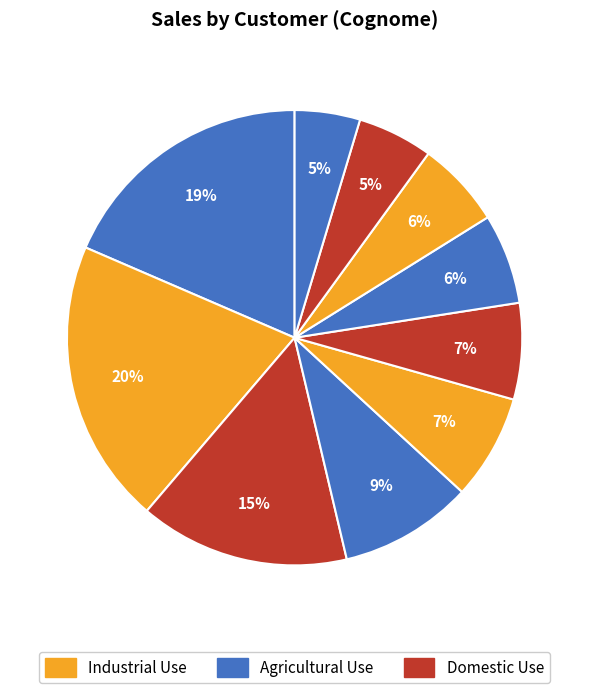

How many segments does this pie chart have?

10